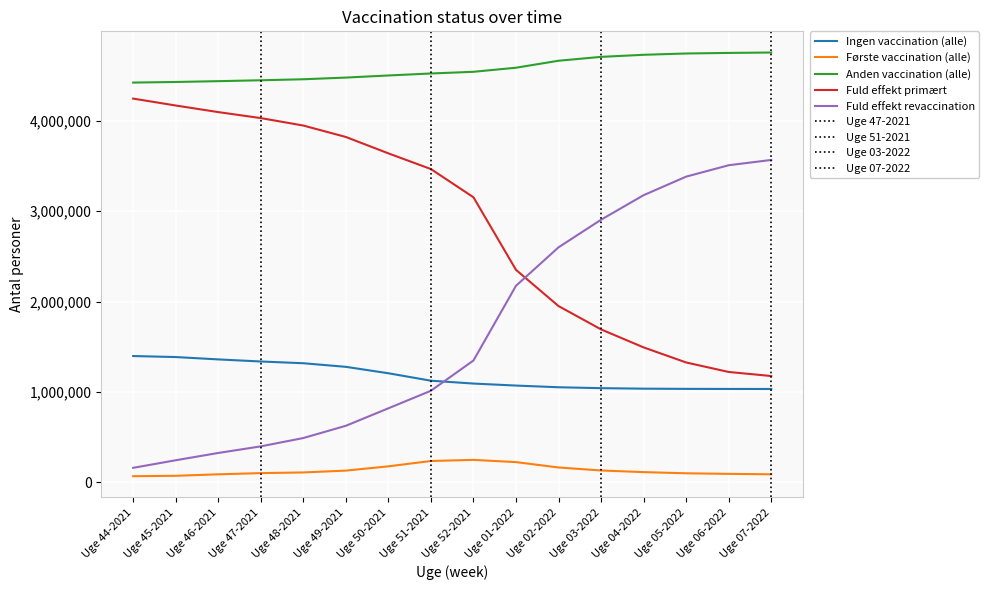

Reading left to right, what are all the values shown in this chart?

Ingen vaccination (alle): Uge 44-2021=1397794	Uge 45-2021=1386507	Uge 46-2021=1360560	Uge 47-2021=1337323	Uge 48-2021=1318137	Uge 49-2021=1278233	Uge 50-2021=1207173	Uge 51-2021=1124798	Uge 52-2021=1093266	Uge 01-2022=1071060	Uge 02-2022=1052329	Uge 03-2022=1042299	Uge 04-2022=1036751	Uge 05-2022=1034512	Uge 06-2022=1033703	Uge 07-2022=1033368
Første vaccination (alle): Uge 44-2021=68316	Uge 45-2021=72701	Uge 46-2021=89232	Uge 47-2021=102415	Uge 48-2021=109870	Uge 49-2021=130147	Uge 50-2021=177434	Uge 51-2021=236550	Uge 52-2021=248776	Uge 01-2022=224199	Uge 02-2022=164834	Uge 03-2022=131498	Uge 04-2022=113495	Uge 05-2022=100465	Uge 06-2022=94129	Uge 07-2022=89314
Anden vaccination (alle): Uge 44-2021=4423398	Uge 45-2021=4429986	Uge 46-2021=4439020	Uge 47-2021=4448764	Uge 48-2021=4460034	Uge 49-2021=4478632	Uge 50-2021=4501895	Uge 51-2021=4523991	Uge 52-2021=4542595	Uge 01-2022=4587752	Uge 02-2022=4664946	Uge 03-2022=4707740	Uge 04-2022=4730741	Uge 05-2022=4745141	Uge 06-2022=4751441	Uge 07-2022=4755895
Fuld effekt primært: Uge 44-2021=4246009	Uge 45-2021=4169594	Uge 46-2021=4096718	Uge 47-2021=4030371	Uge 48-2021=3947914	Uge 49-2021=3821456	Uge 50-2021=3640173	Uge 51-2021=3466436	Uge 52-2021=3154218	Uge 01-2022=2351128	Uge 02-2022=1950506	Uge 03-2022=1692468	Uge 04-2022=1493366	Uge 05-2022=1326527	Uge 06-2022=1221498	Uge 07-2022=1176631
Fuld effekt revaccination: Uge 44-2021=160881	Uge 45-2021=244708	Uge 46-2021=325344	Uge 47-2021=398404	Uge 48-2021=490501	Uge 49-2021=626202	Uge 50-2021=819546	Uge 51-2021=1013754	Uge 52-2021=1348619	Uge 01-2022=2175099	Uge 02-2022=2600698	Uge 03-2022=2906036	Uge 04-2022=3177483	Uge 05-2022=3382671	Uge 06-2022=3508733	Uge 07-2022=3567236